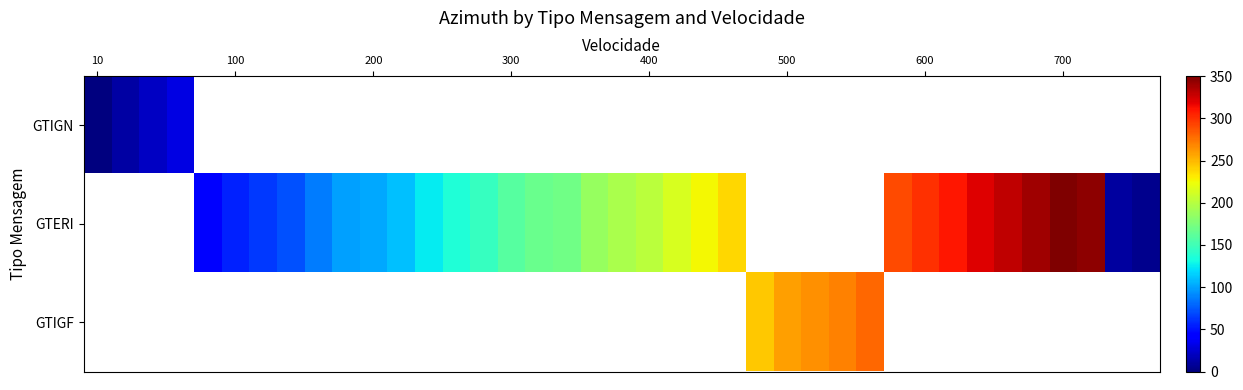

How many series are shown in this chart?

3